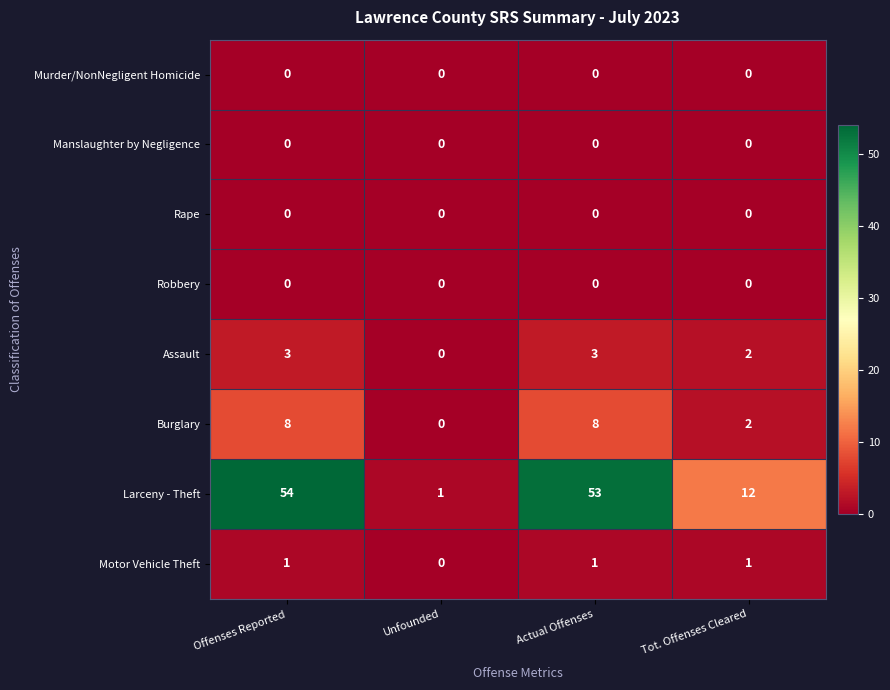

List the labels in order of Larceny - Theft value, smallest first.

Unfounded, Tot. Offenses Cleared, Actual Offenses, Offenses Reported